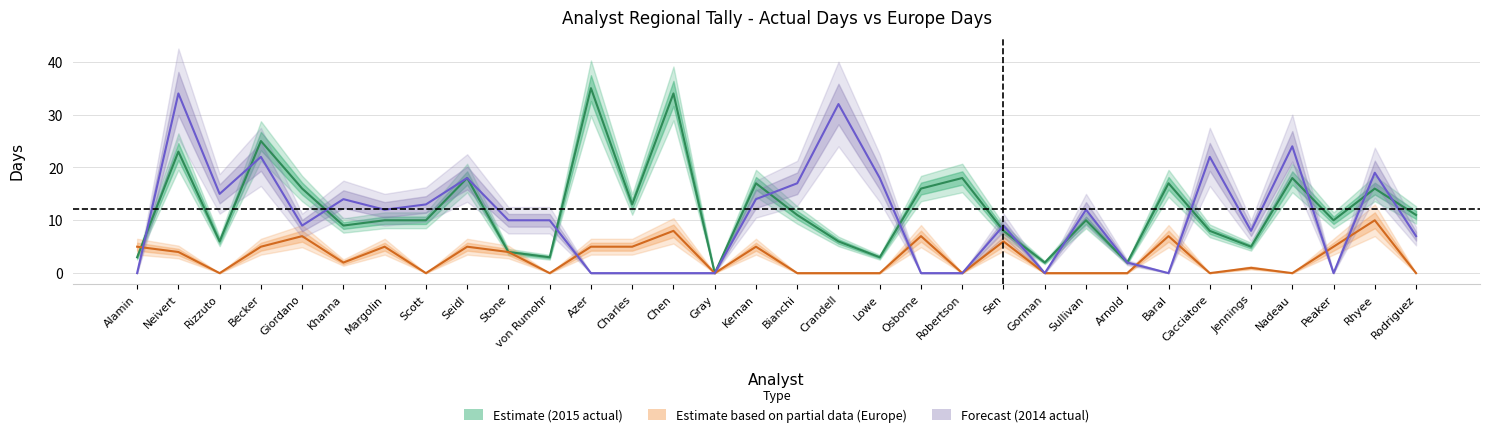

Is this an area chart (filled region under the line)?

No